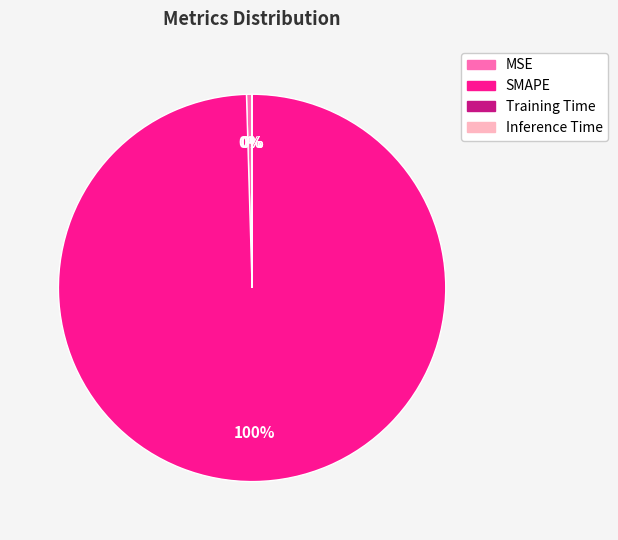

Is there any slice that represents more than half of the pie?

Yes